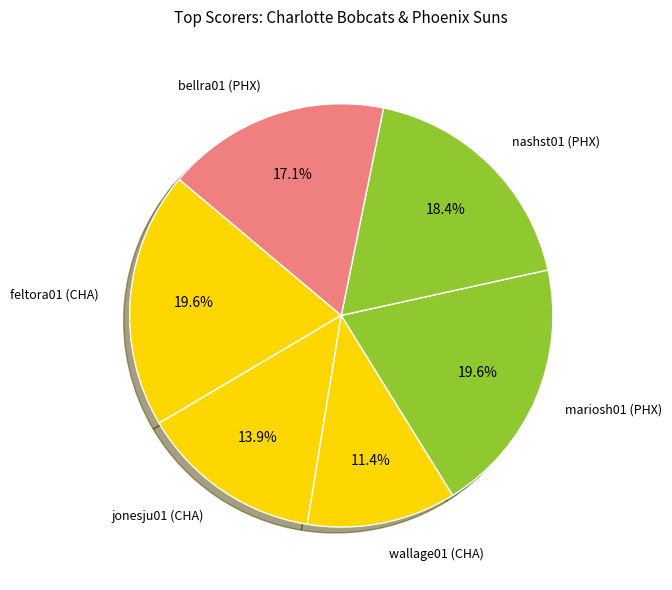

Which has a higher value, jonesju01 (CHA) or nashst01 (PHX)?

nashst01 (PHX)